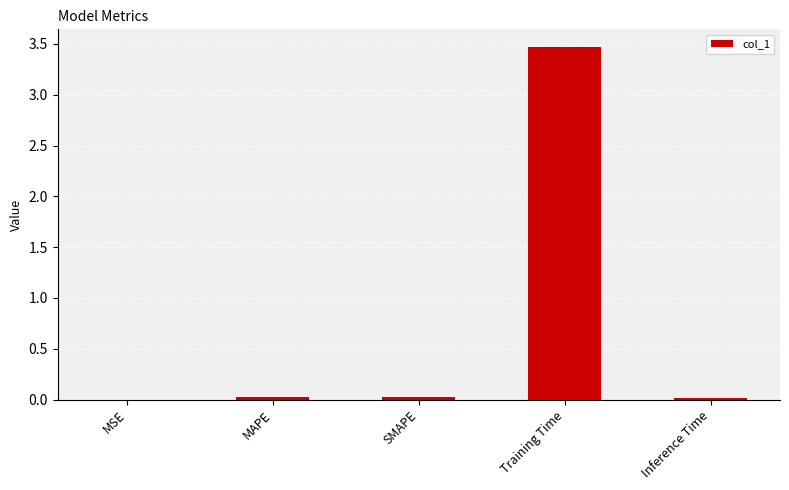

True or false: the data shows 0.0 at SMAPE.

True